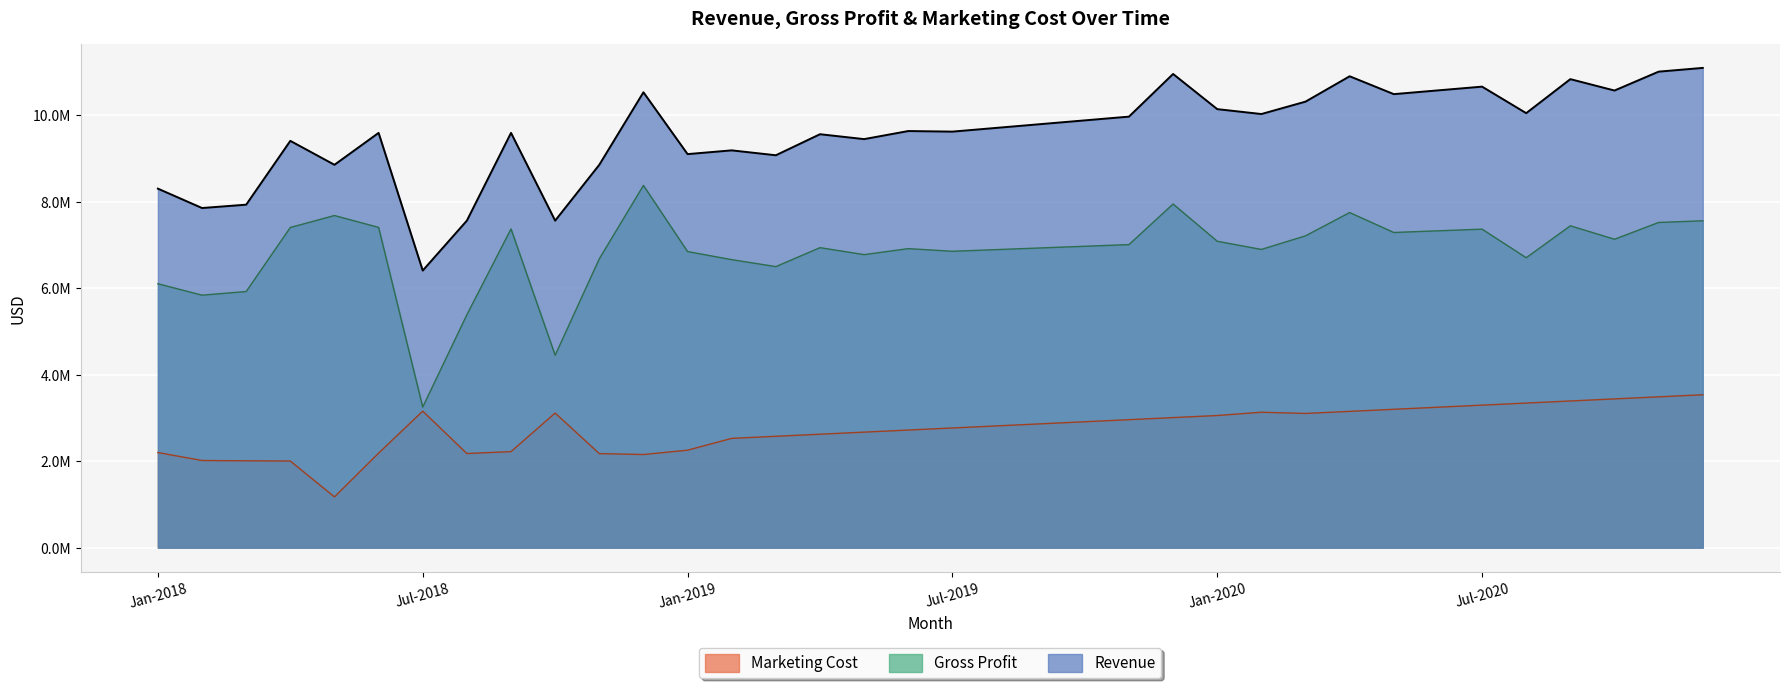

At which category does the chart reach its peak across all series?

Dec-2020